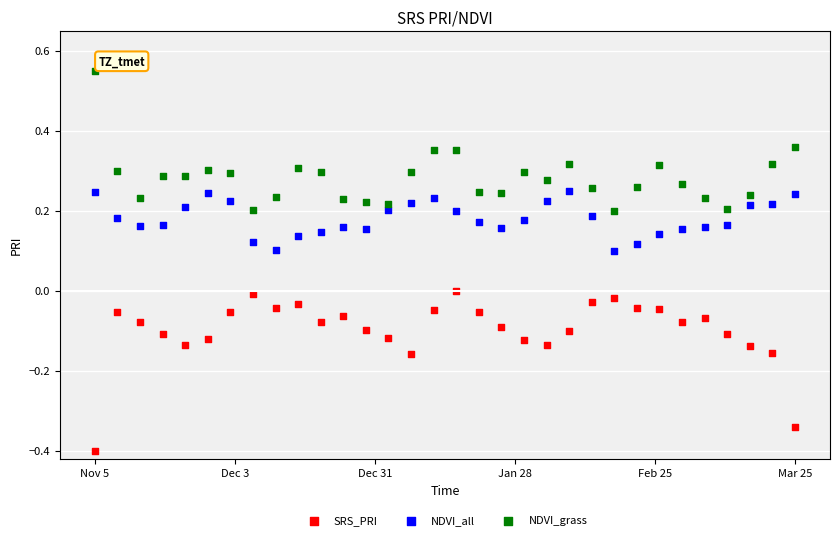

Which series reaches the minimum Y coordinate?

SRS_PRI